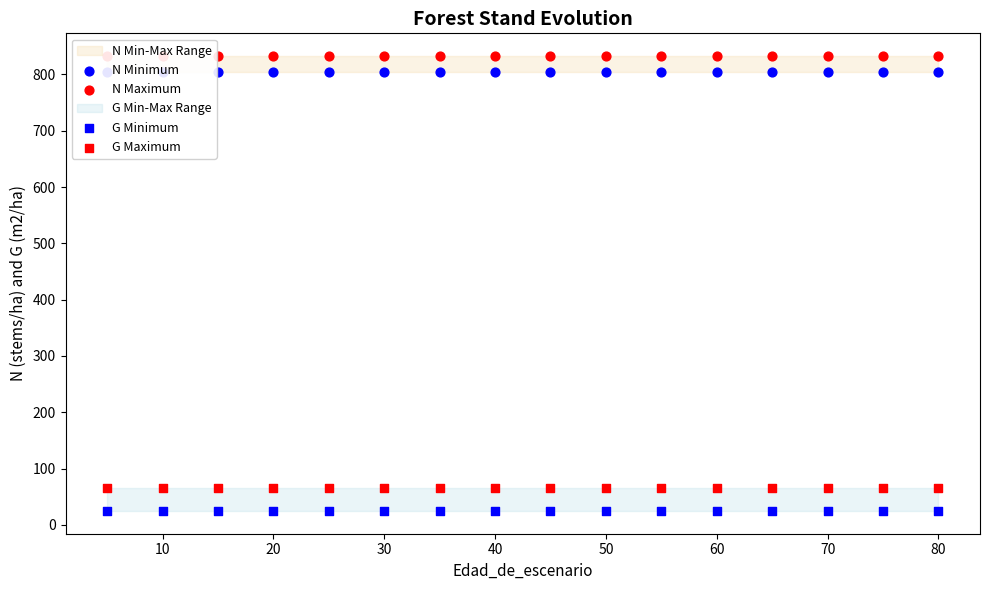

Is the value of N Maximum at 10 greater than the value of G Maximum at 30?

Yes